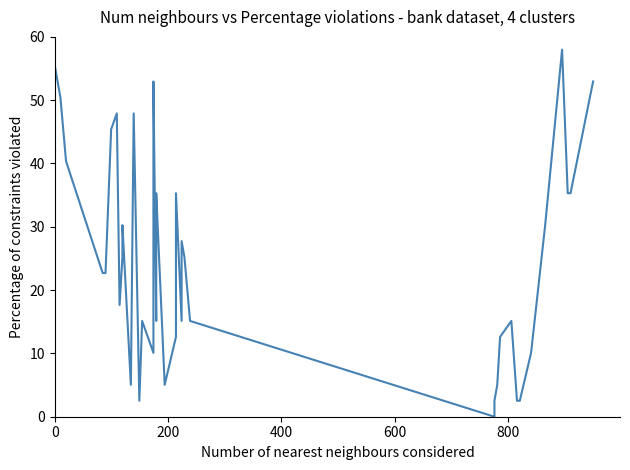

What is the difference between the second highest and second lowest values?

53.0